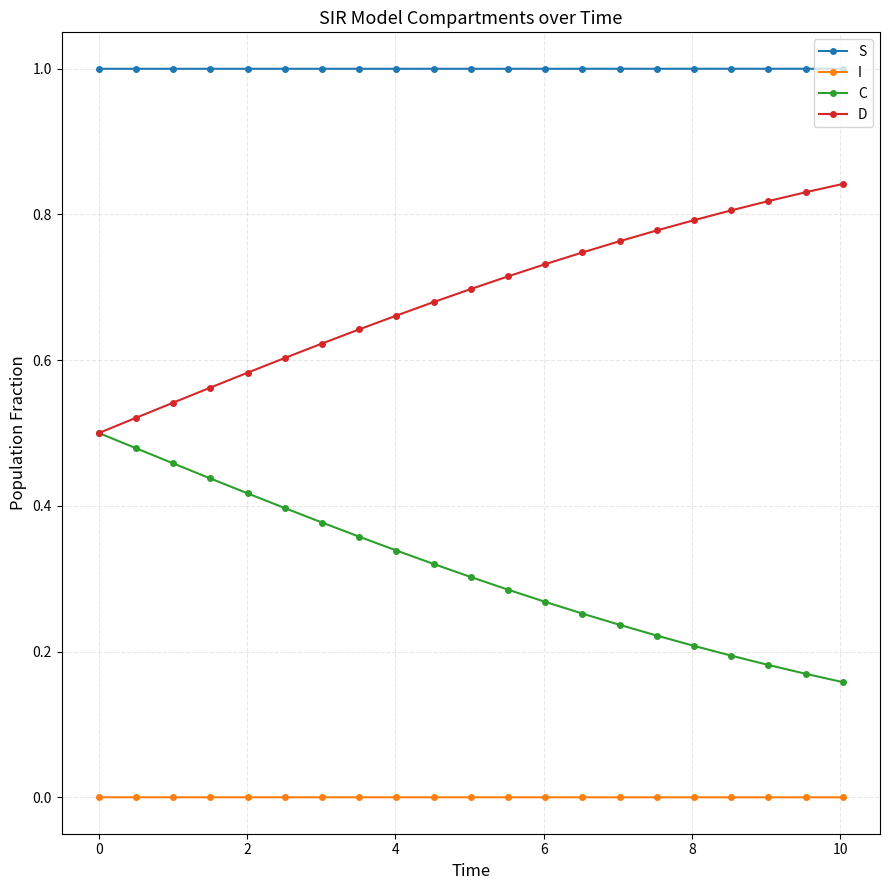

What is the sum of all C values?

6.6